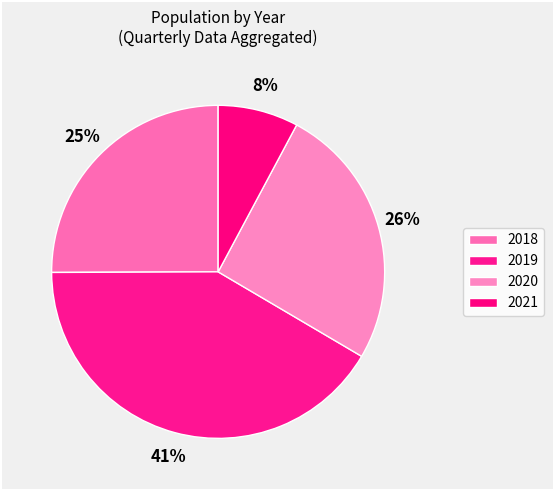

How many segments does this pie chart have?

4